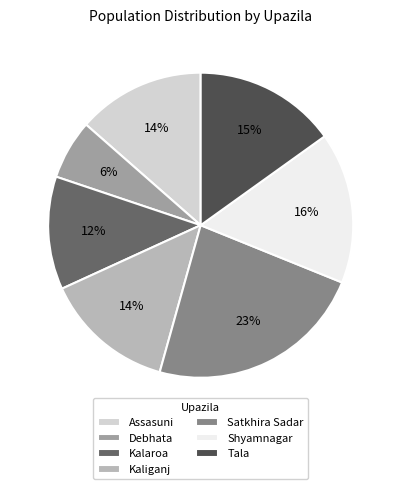

Count the number of slices in the pie.

7